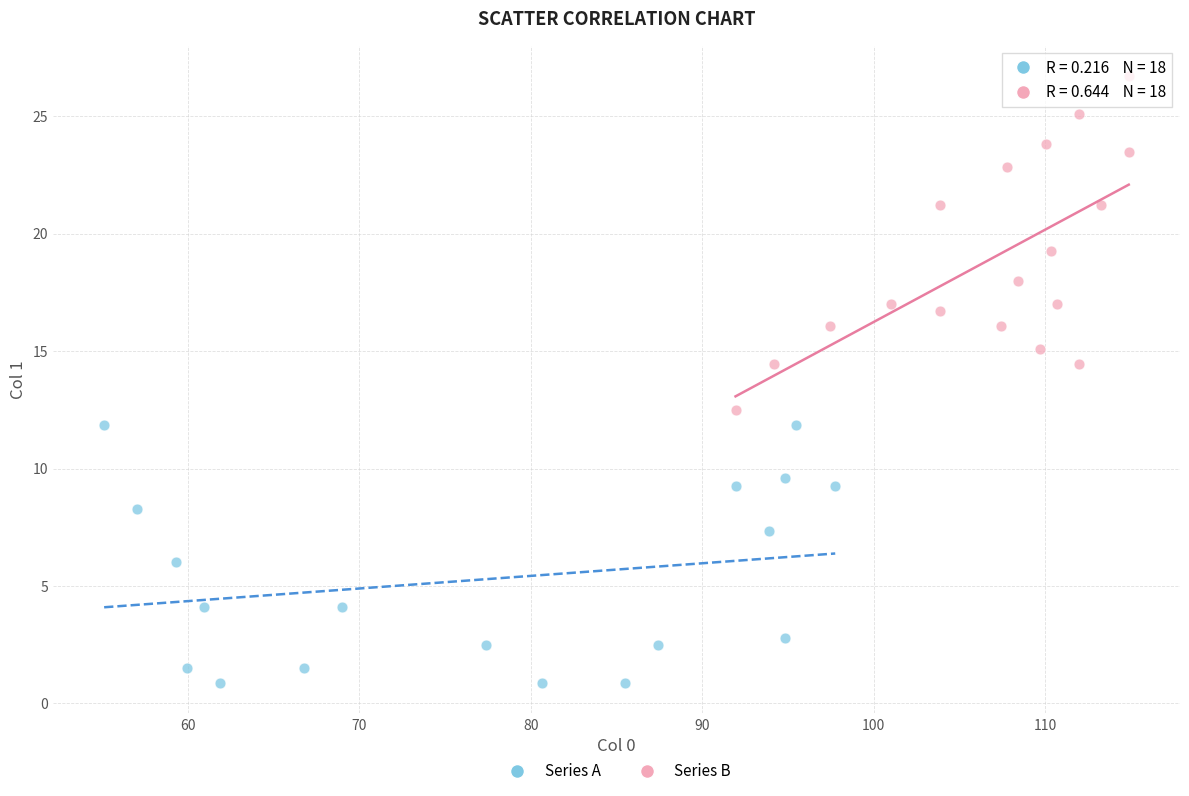

Which series reaches the maximum Y coordinate?

Series B